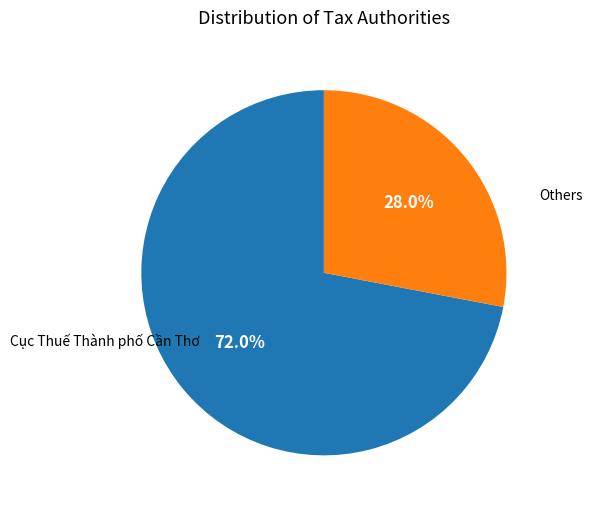

Is there a majority slice in this chart?

Yes